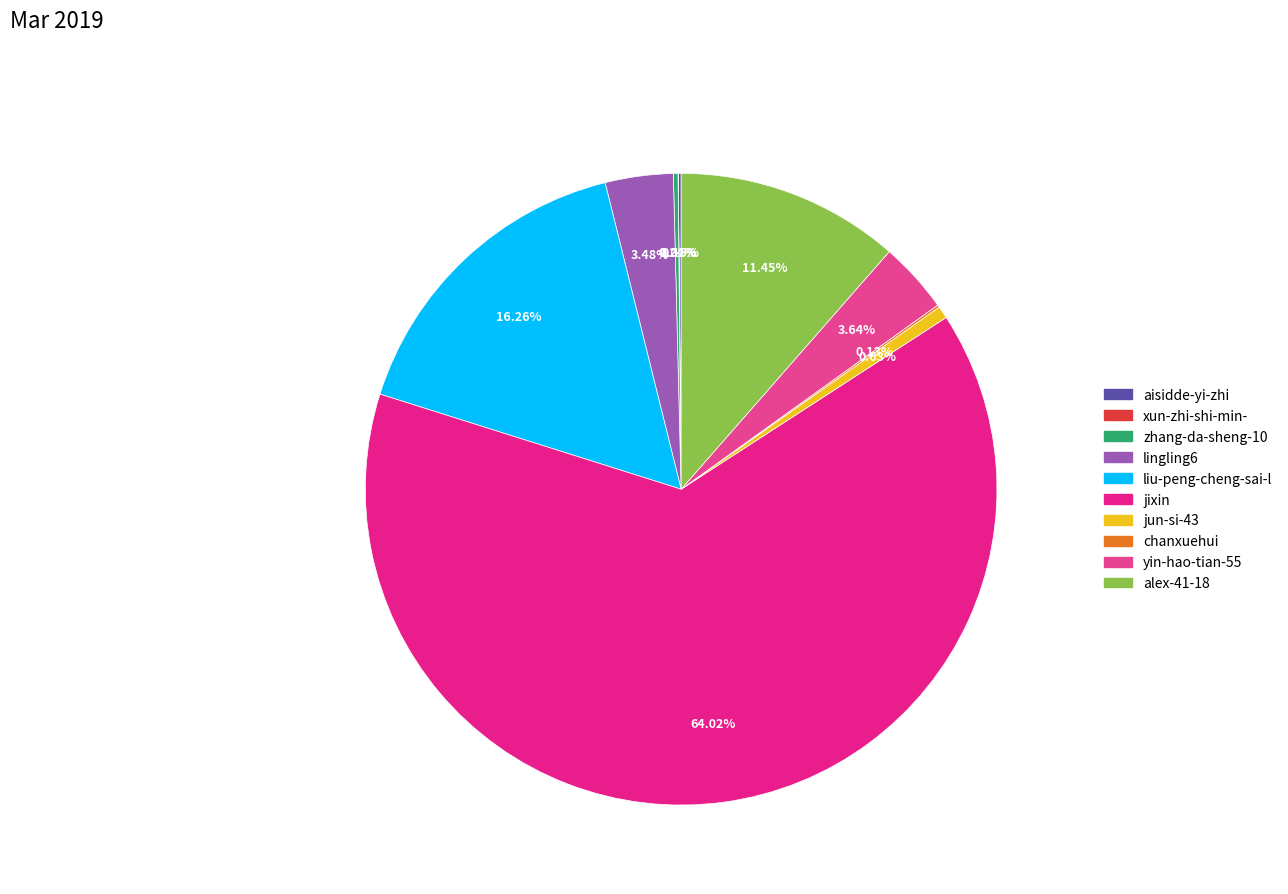

To the nearest percent, what portion does yin-hao-tian-55 represent?

4%